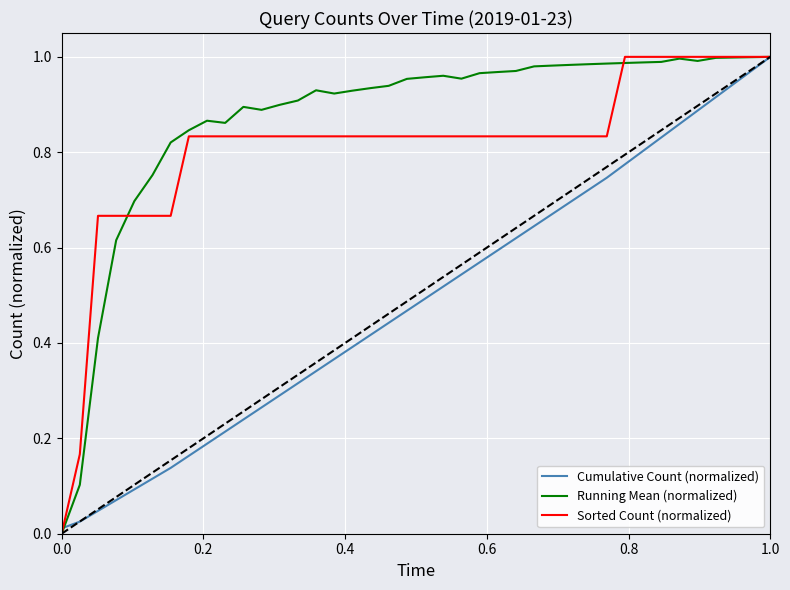

Rank the series by their average value, from highest to lowest.

Running Mean (normalized), Sorted Count (normalized), Cumulative Count (normalized)